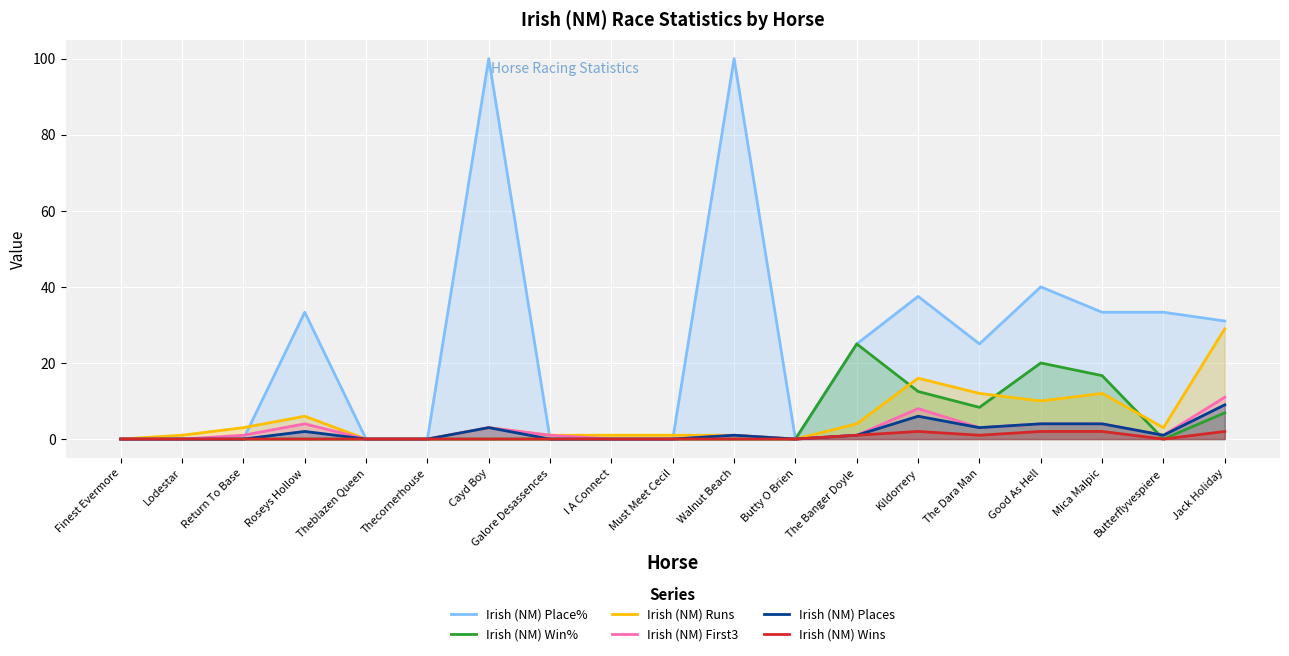

What are all the series names shown in the legend?

Irish (NM) Place%, Irish (NM) Win%, Irish (NM) Runs, Irish (NM) First3, Irish (NM) Places, Irish (NM) Wins